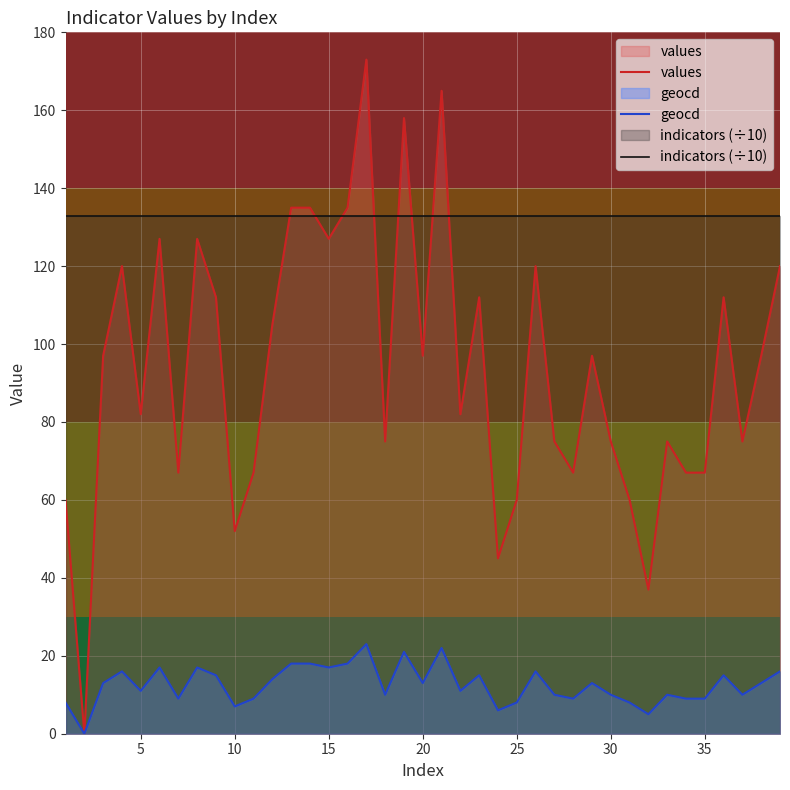

True or false: indicators (÷10) and geocd intersect in this chart.

False